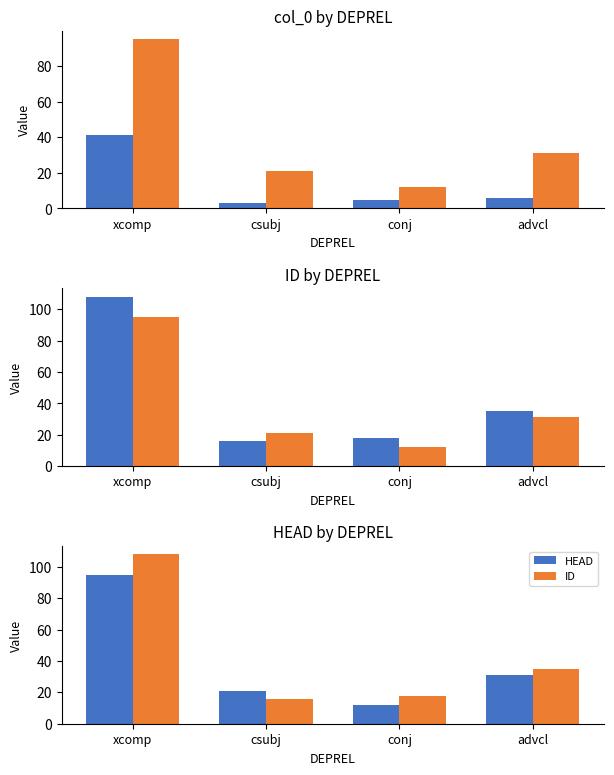

Count the HEAD values in the range 21 to 95.

3